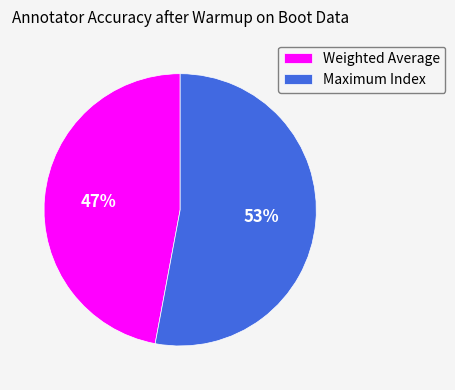

To the nearest percent, what is the average slice percentage?

50%